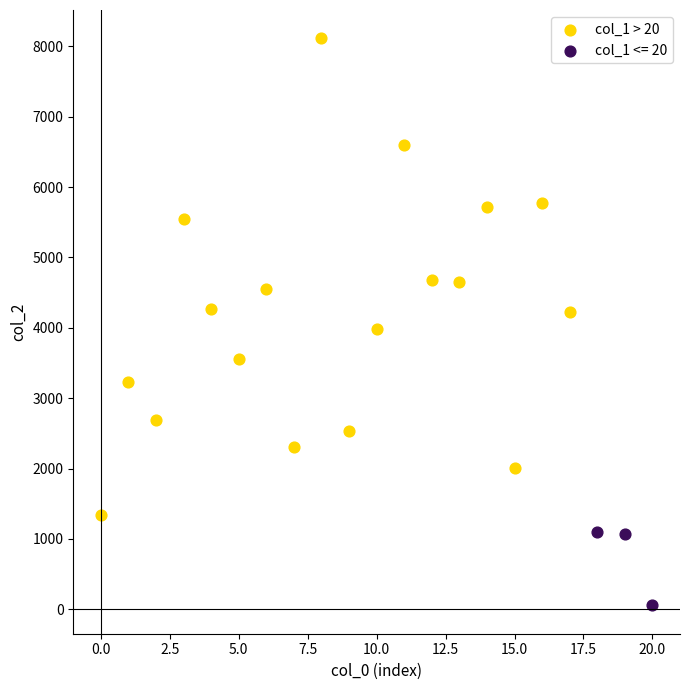

Which series contains the highest Y value?

col_1 > 20